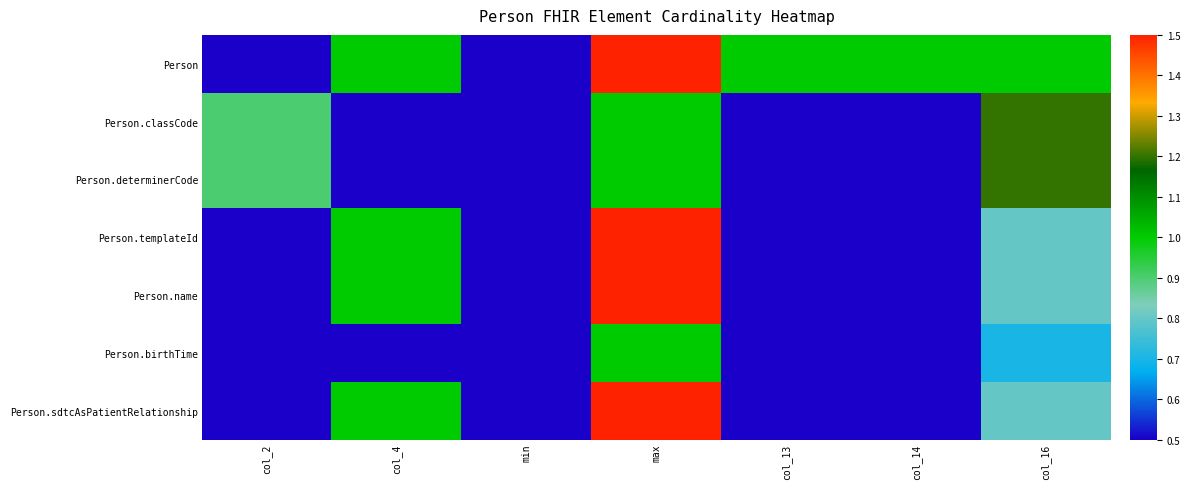

Reading left to right, extract all data points from this chart.

Person: col_2=0.5	col_4=1.0	min=0.5	max=1.5	col_13=1.0	col_14=1.0	col_16=1.0
Person.classCode: col_2=0.9	col_4=0.5	min=0.5	max=1.0	col_13=0.5	col_14=0.5	col_16=1.2
Person.determinerCode: col_2=0.9	col_4=0.5	min=0.5	max=1.0	col_13=0.5	col_14=0.5	col_16=1.2
Person.templateId: col_2=0.5	col_4=1.0	min=0.5	max=1.5	col_13=0.5	col_14=0.5	col_16=0.8
Person.name: col_2=0.5	col_4=1.0	min=0.5	max=1.5	col_13=0.5	col_14=0.5	col_16=0.8
Person.birthTime: col_2=0.5	col_4=0.5	min=0.5	max=1.0	col_13=0.5	col_14=0.5	col_16=0.7
Person.sdtcAsPatientRelationship: col_2=0.5	col_4=1.0	min=0.5	max=1.5	col_13=0.5	col_14=0.5	col_16=0.8